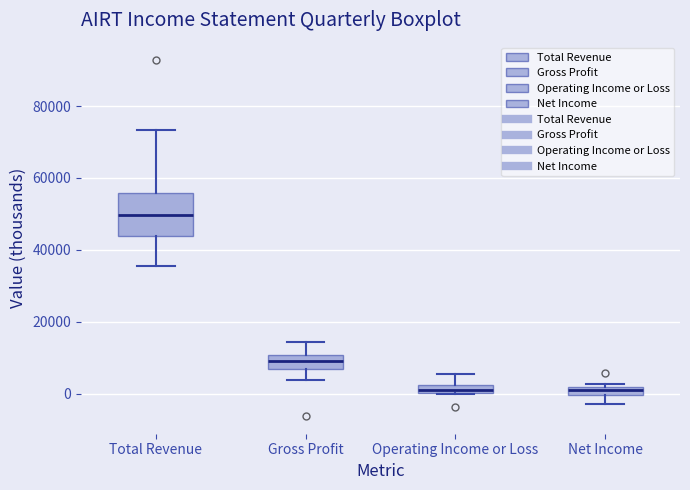

Comparing the boxes themselves (not the whiskers), which one is the tallest?

Total Revenue